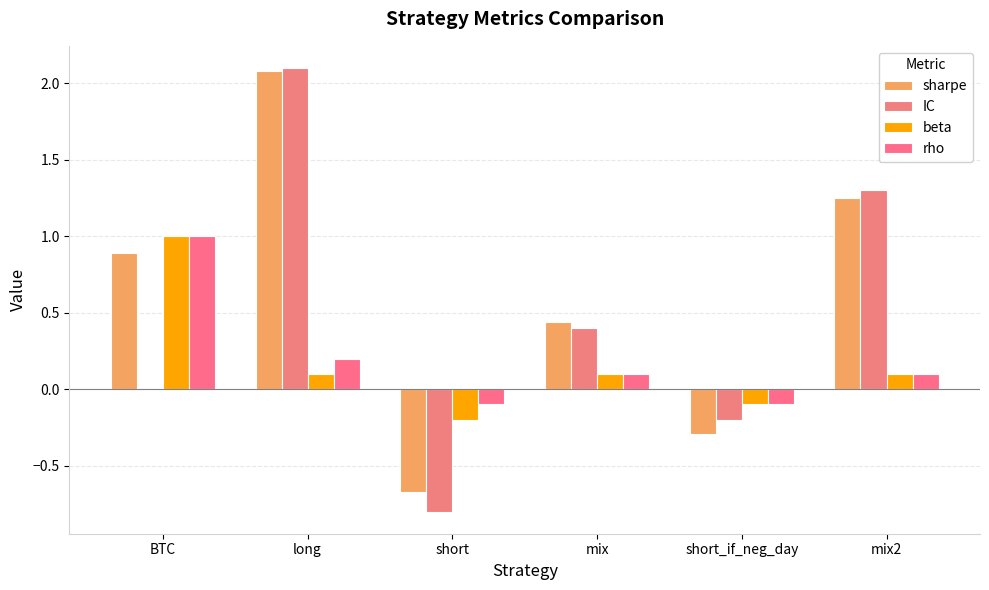

What is the smallest value displayed?

-0.8